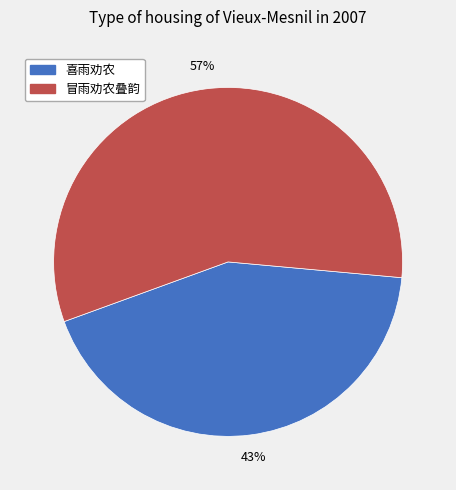

To the nearest percent, what is the combined percentage of 喜雨劝农 and 冒雨劝农叠韵?

100%